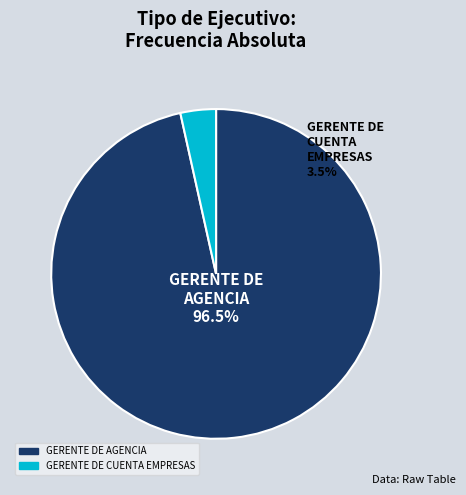

What is the total percentage of GERENTE DE CUENTA EMPRESAS and GERENTE DE AGENCIA?

100.0%